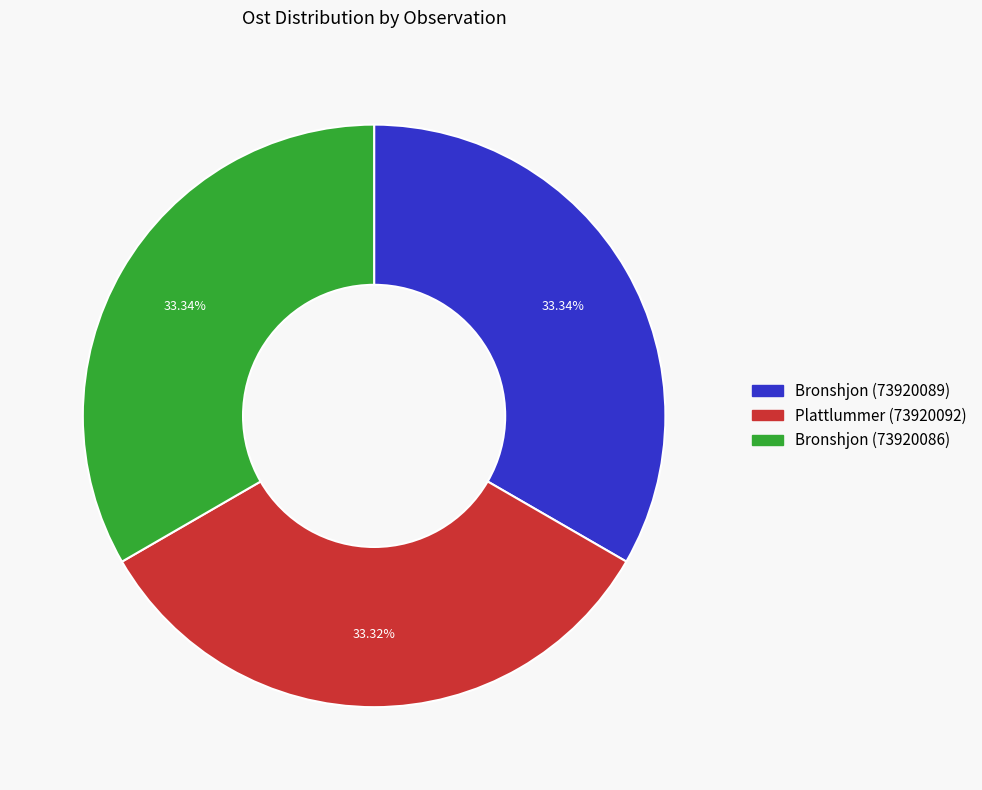

To the nearest percent, what is the average slice percentage?

33%